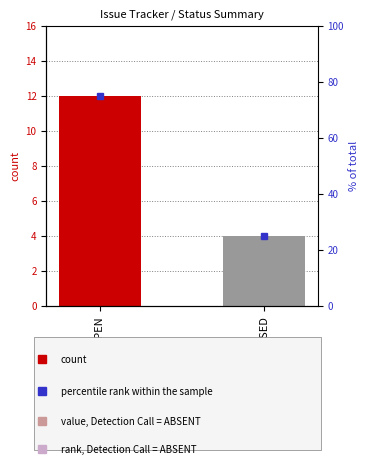

What is the label of the 2nd bar from the right?

OPEN